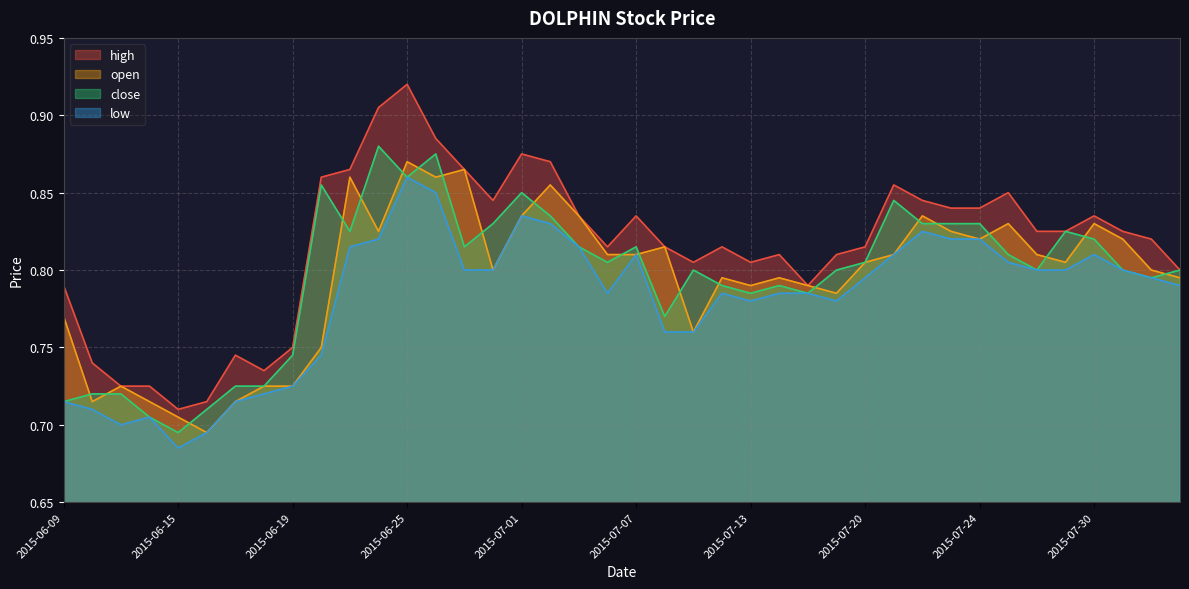

True or false: close has a value of 0.8 at 2015-08-03.

True